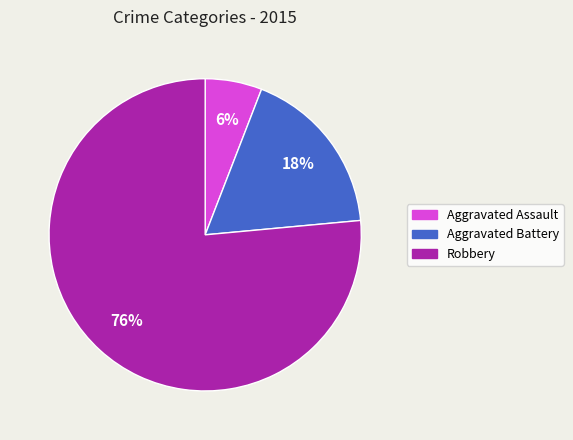

The Robbery slice represents 76% of the pie. True or false?

True